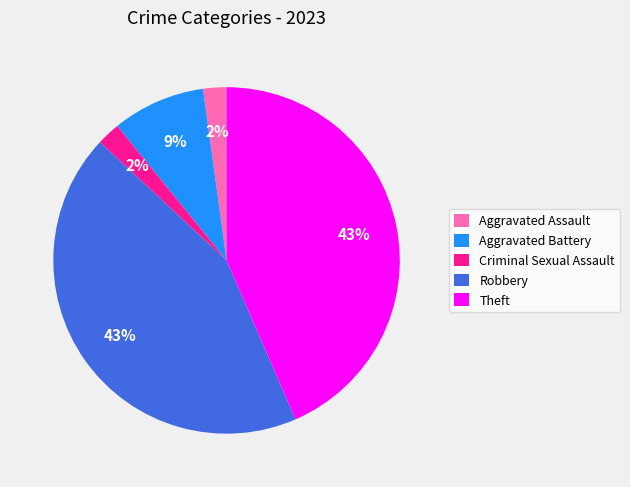

Is the sum of Robbery and Aggravated Battery greater than half?

Yes